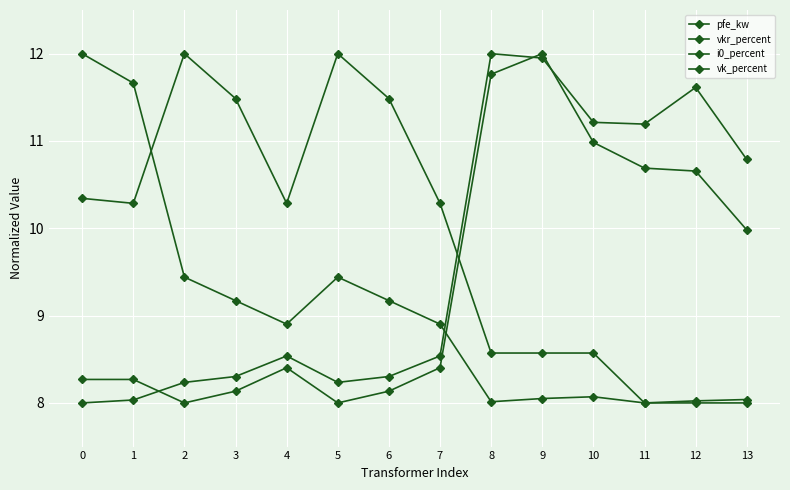

How many data points does each series have?

14